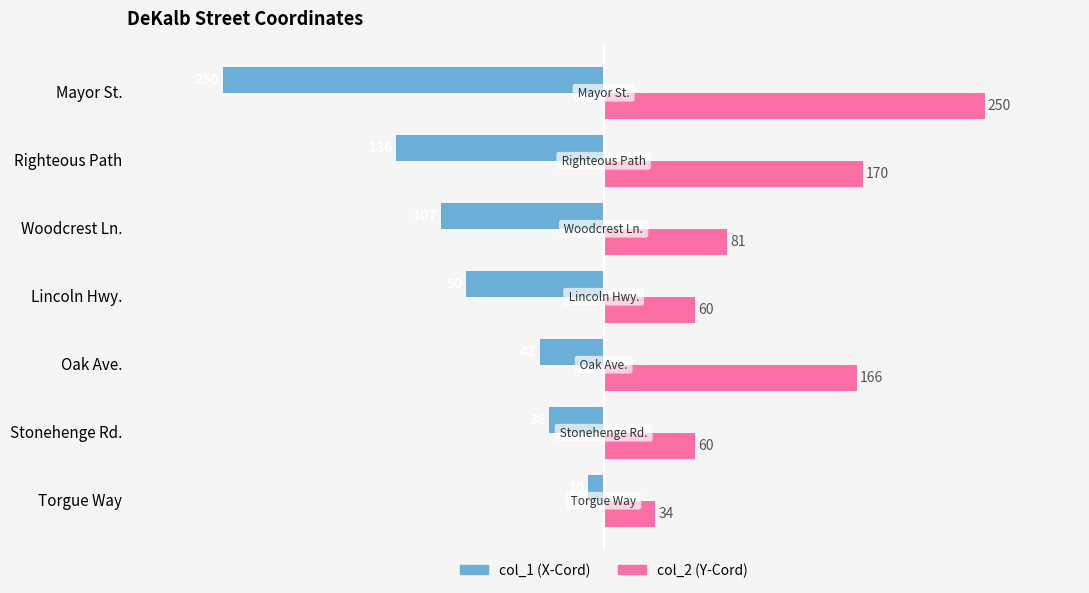

What is the smallest value displayed?

-250